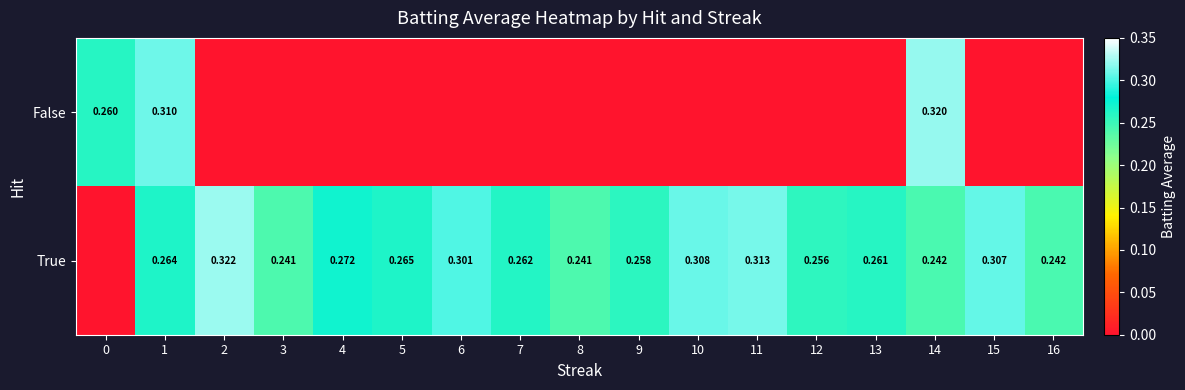

What is the difference between the highest and lowest values at 10?

0.3